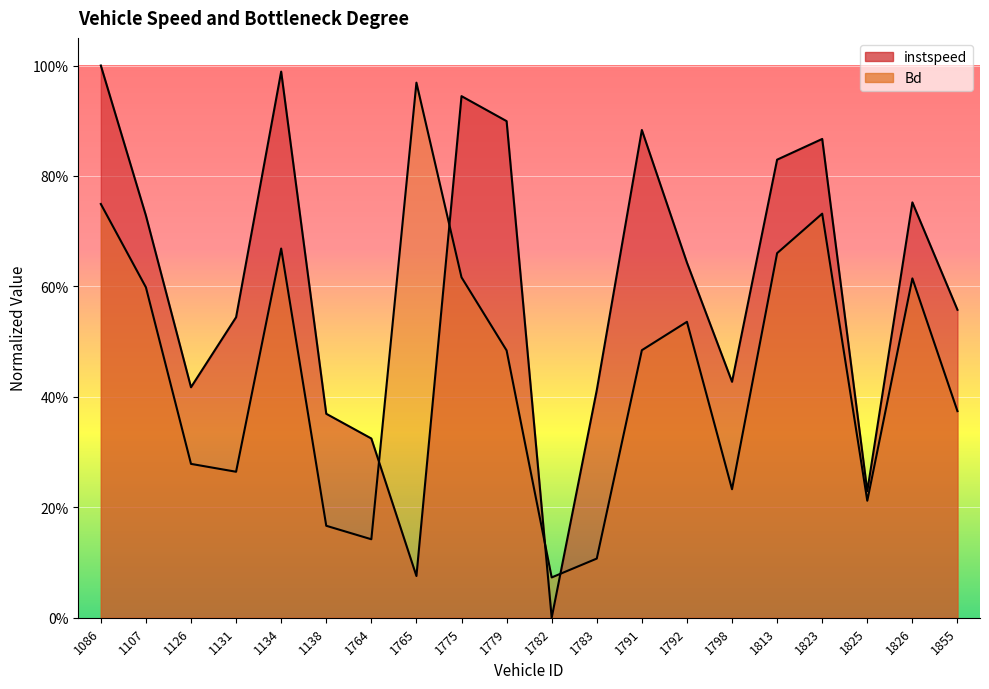

Does the chart display data point markers on the line(s)?

No